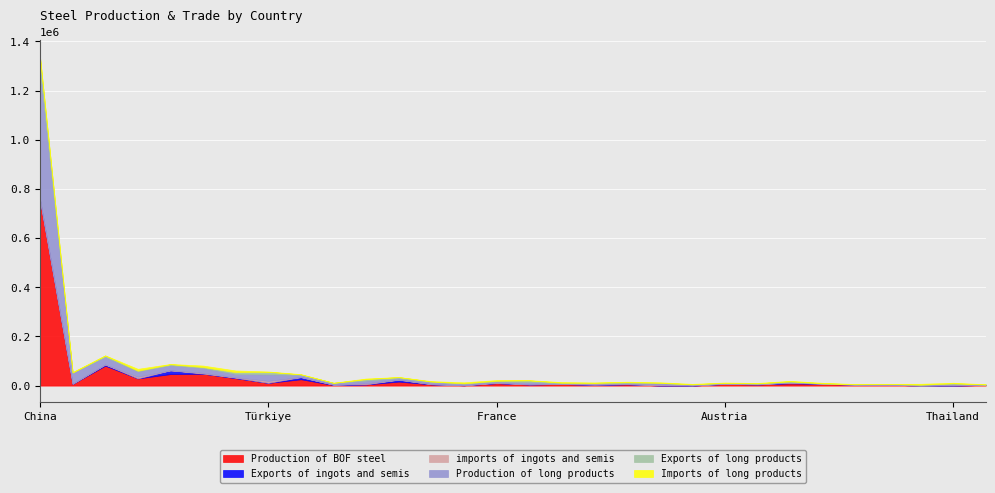

What is the difference between the highest and lowest values at Saudi Arabia?

3500